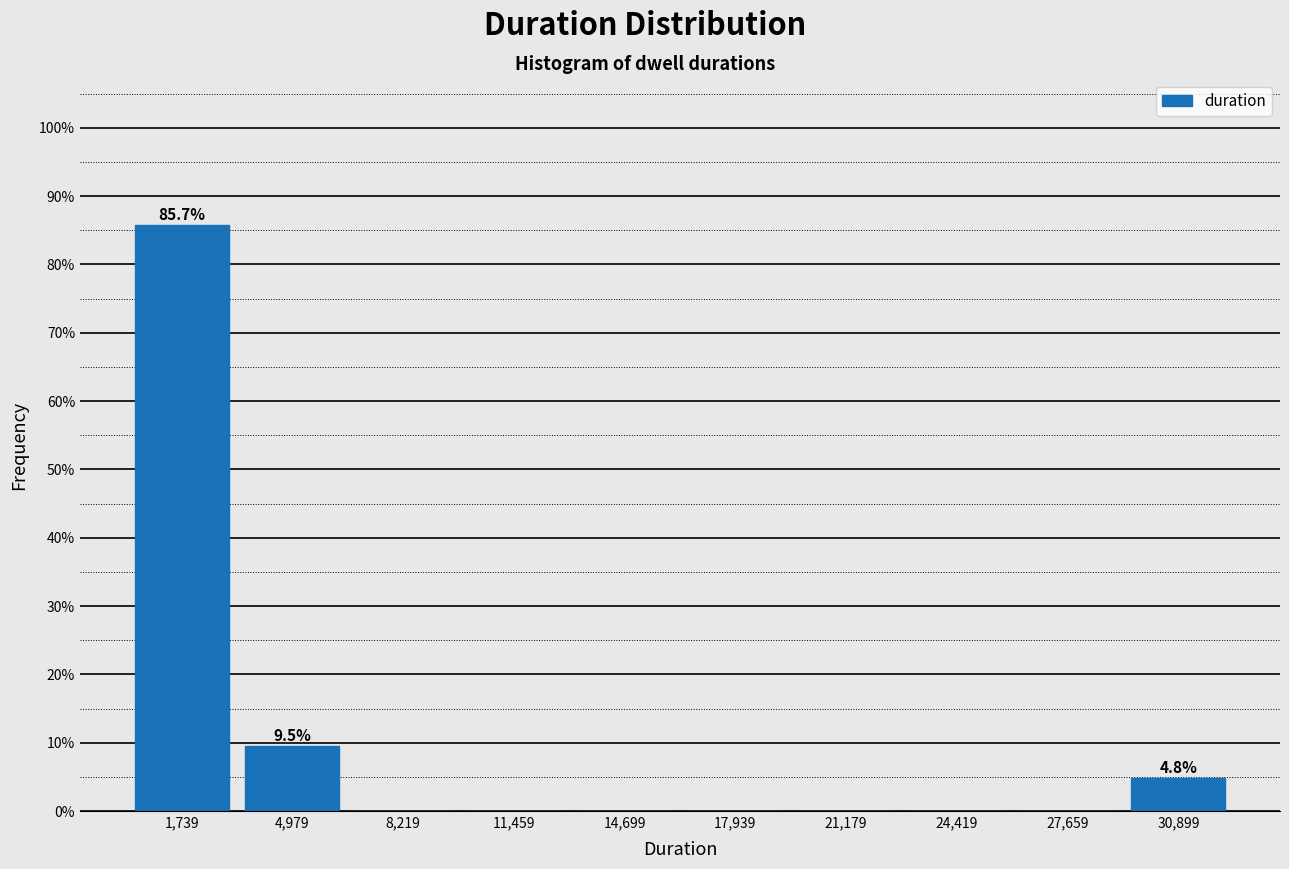

Over which range of the x-axis is the bar tallest?

0 to 3500